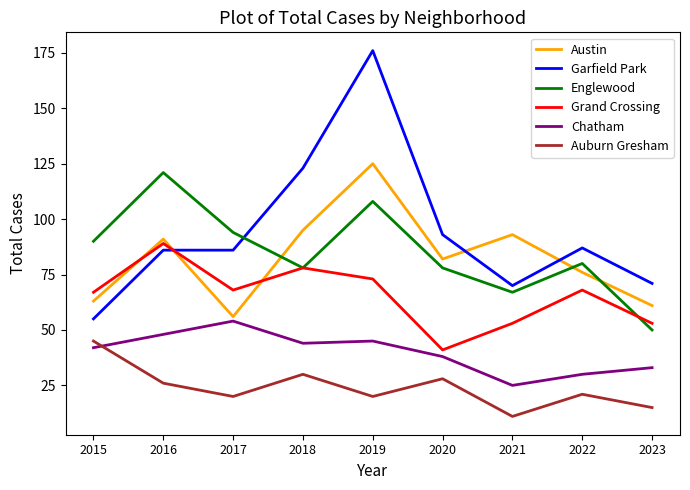

True or false: Chatham and Auburn Gresham intersect in this chart.

True